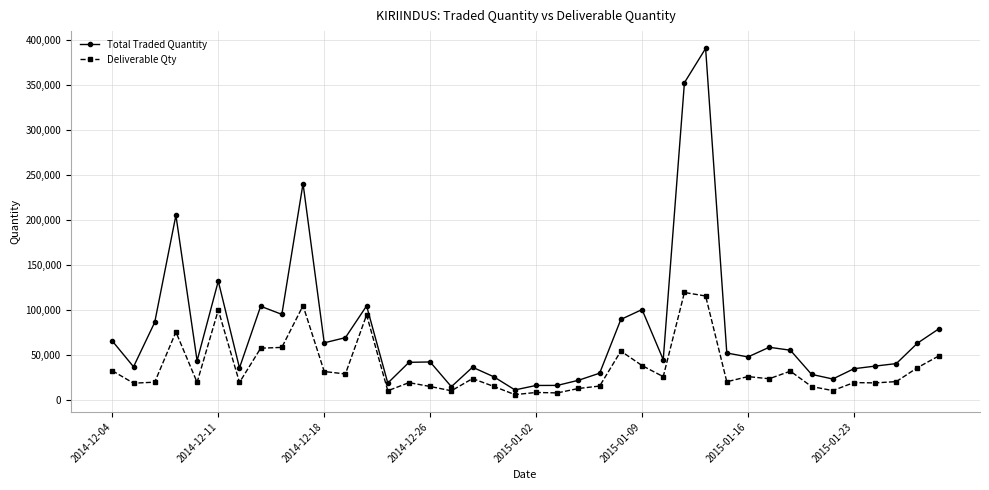

What is the value of the Total Traded Quantity point at the 14th from the left?

19065